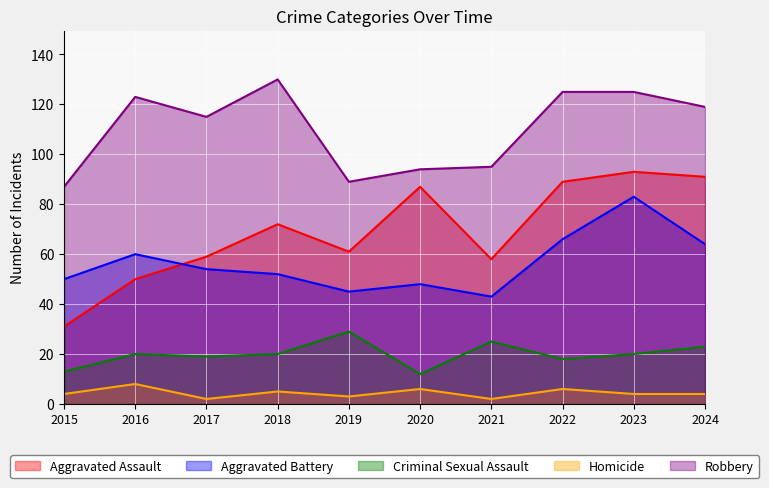

What is the lowest value of the Homicide series?

2